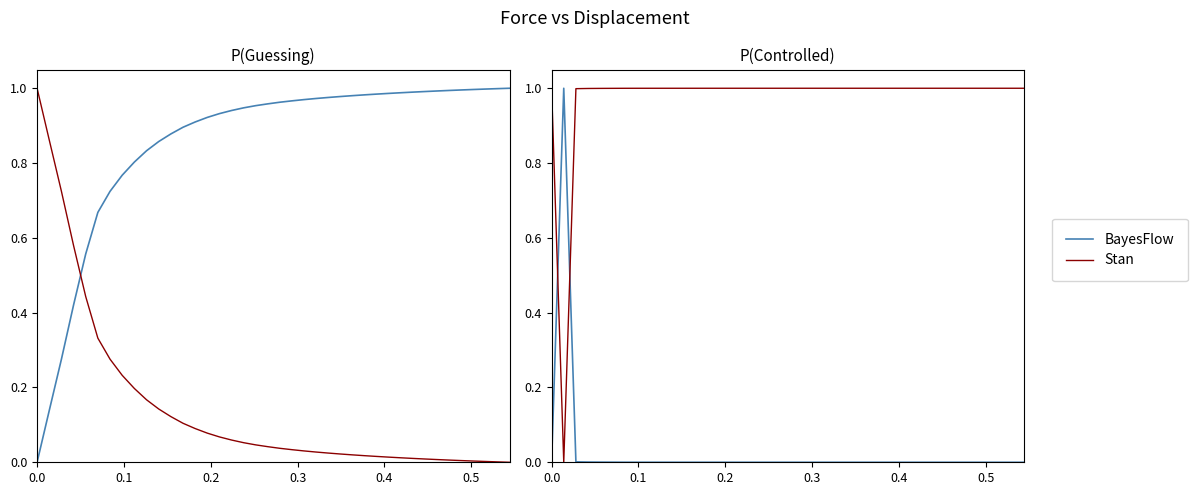

Which series ends up on top after the final intersection of BayesFlow and Stan?

Stan